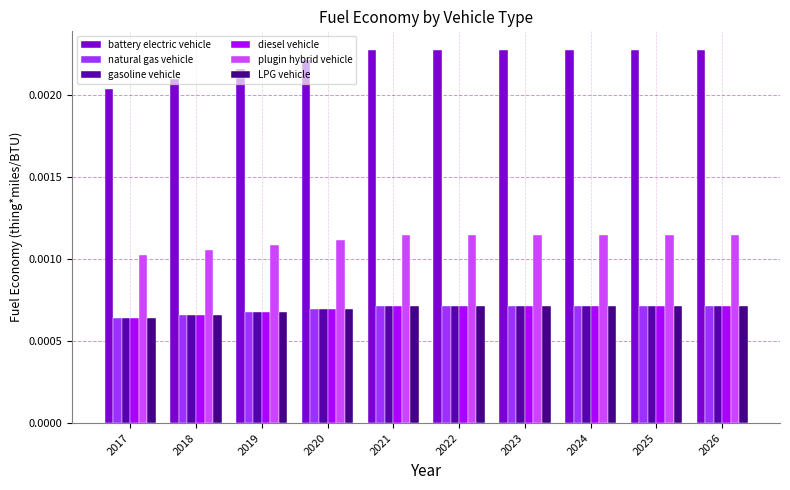

How many groups of bars are there?

10